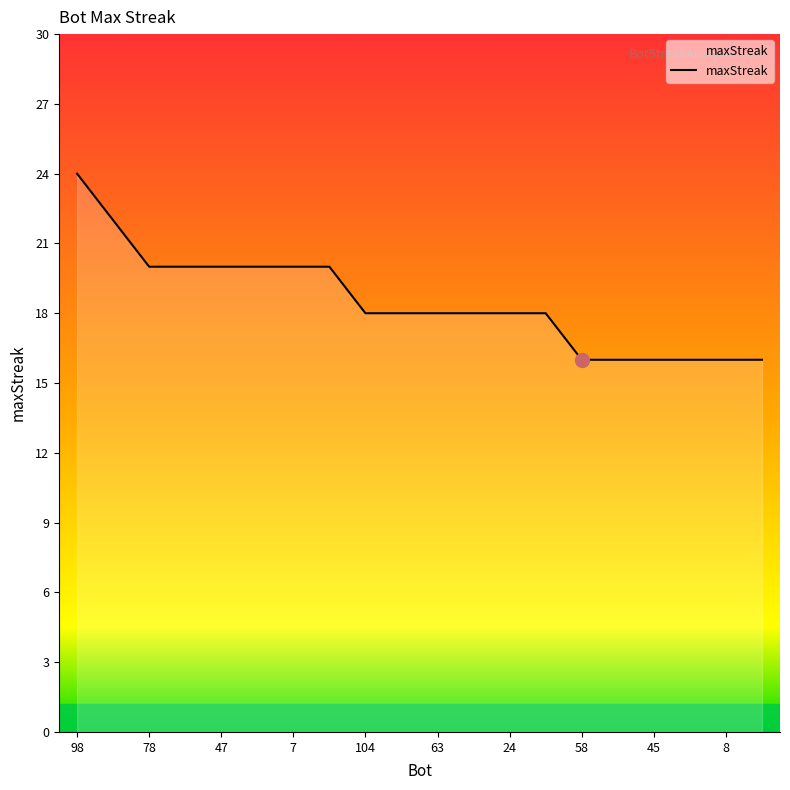

What is the difference between the maximum and minimum values?

8